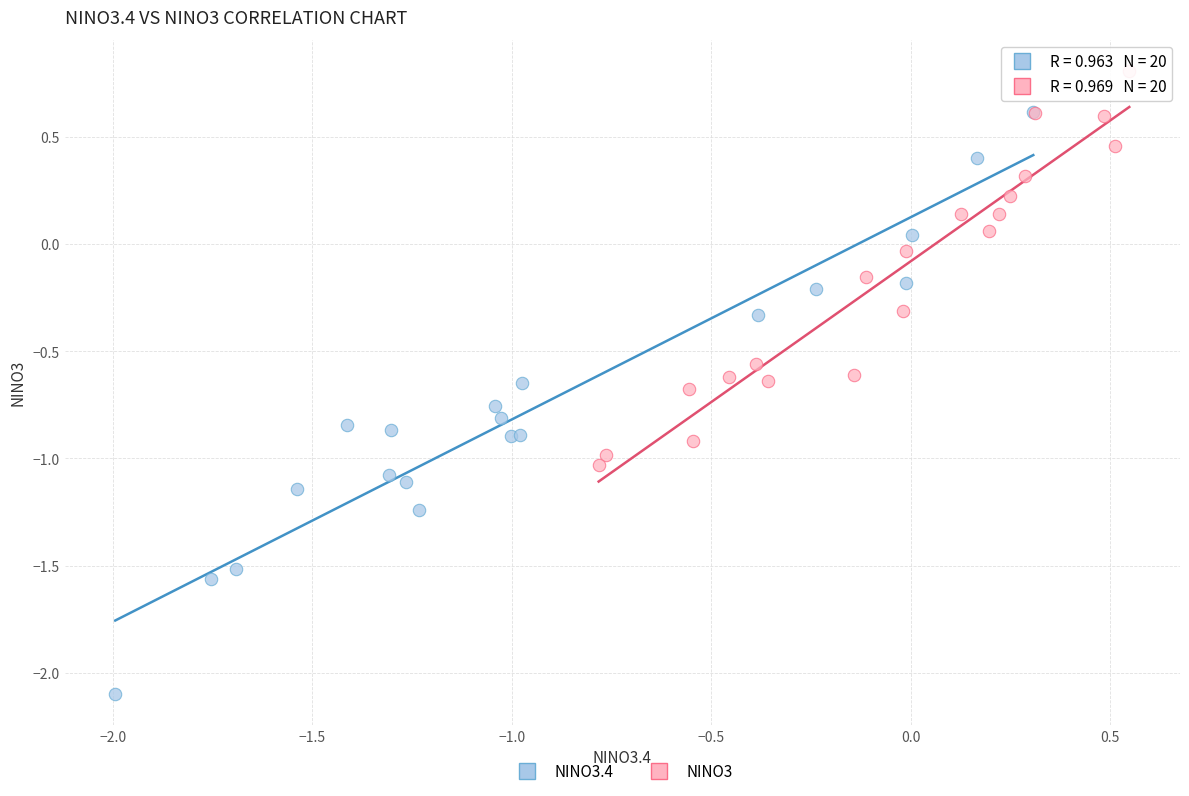

Which series has the widest spread of Y values?

NINO3.4